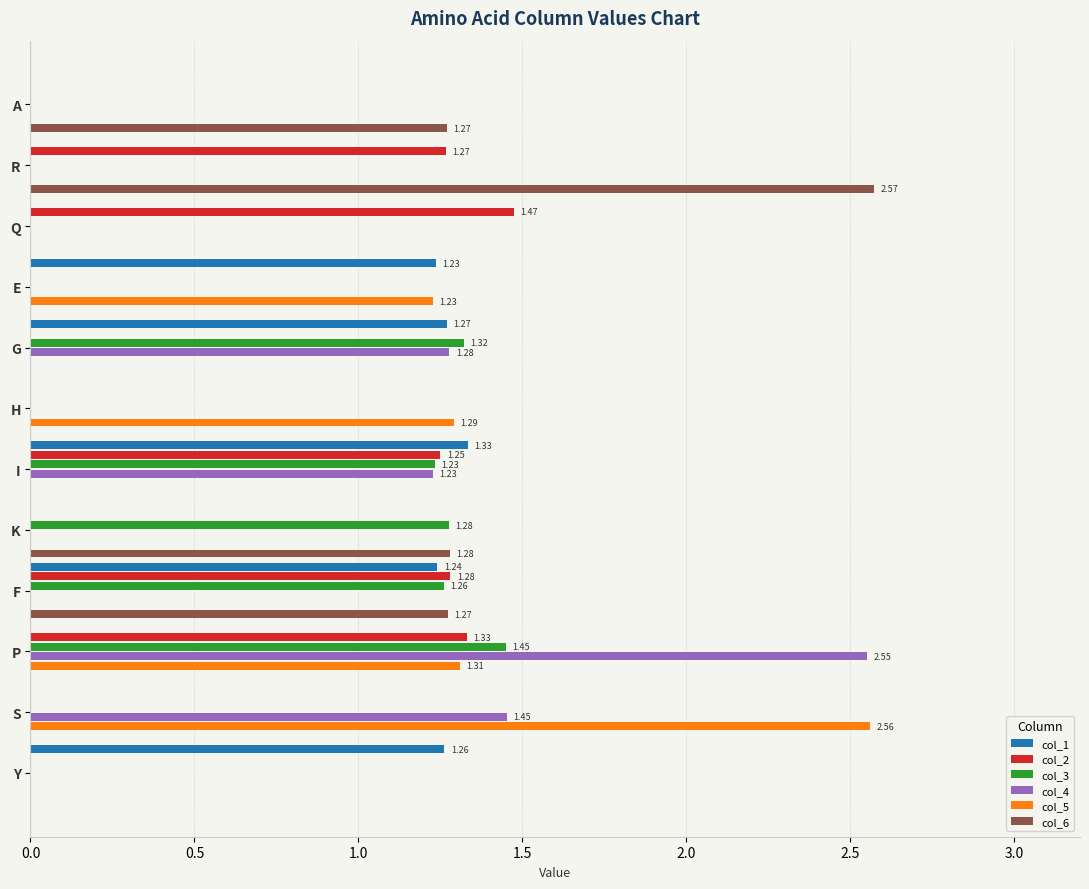

What is the sum of all col_3 values?

6.5